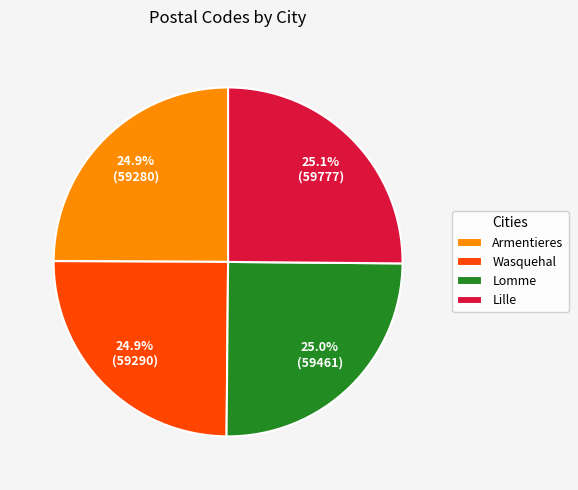

To the nearest percent, what portion does Armentieres represent?

25%